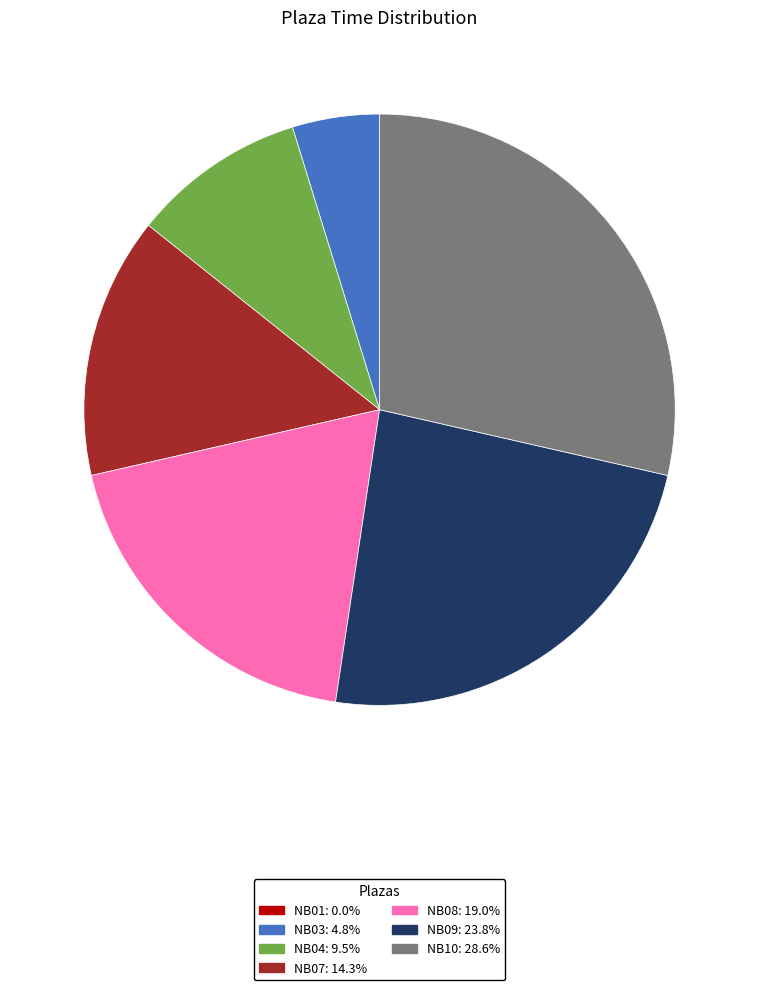

Is there any slice that represents more than half of the pie?

No